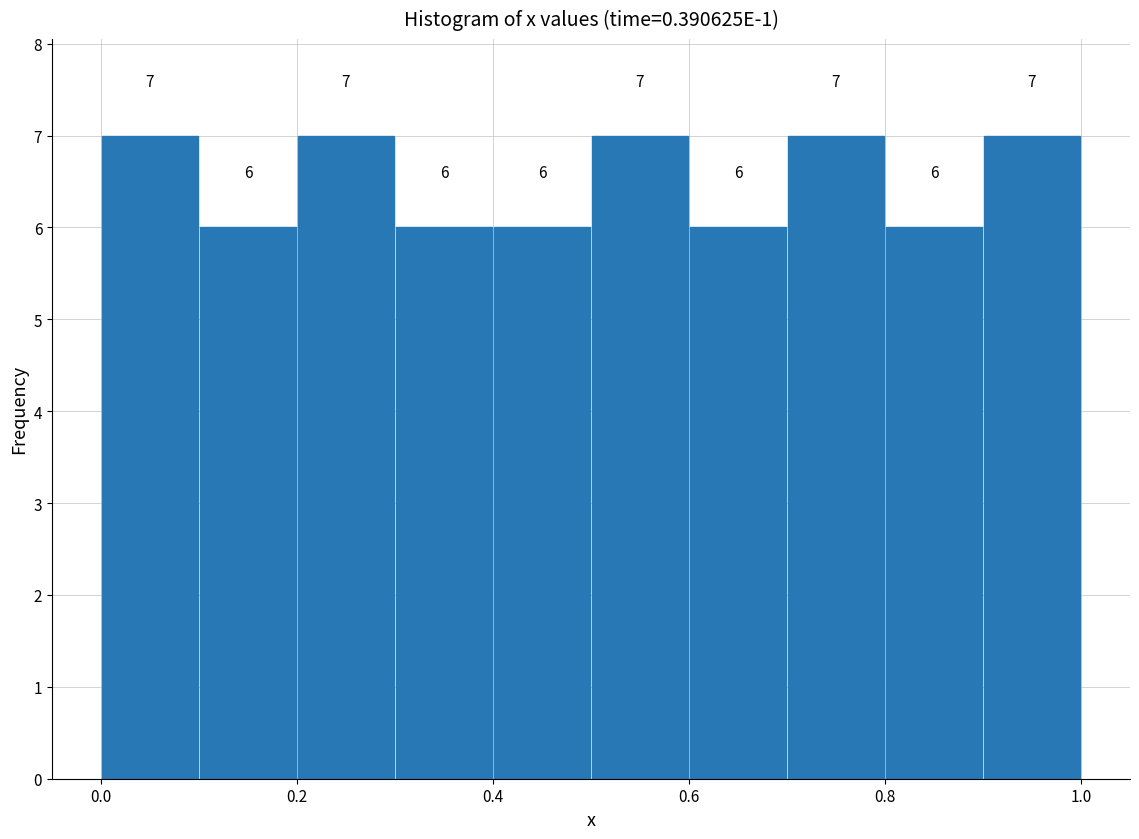

Reading left to right, transcribe this chart: for each bar, give the range it covers on the x-axis and its height.

0.0 to 0.1: 7
0.1 to 0.2: 6
0.2 to 0.3: 7
0.3 to 0.4: 6
0.4 to 0.5: 6
0.5 to 0.6: 7
0.6 to 0.7: 6
0.7 to 0.8: 7
0.8 to 0.9: 6
0.9 to 1.0: 7